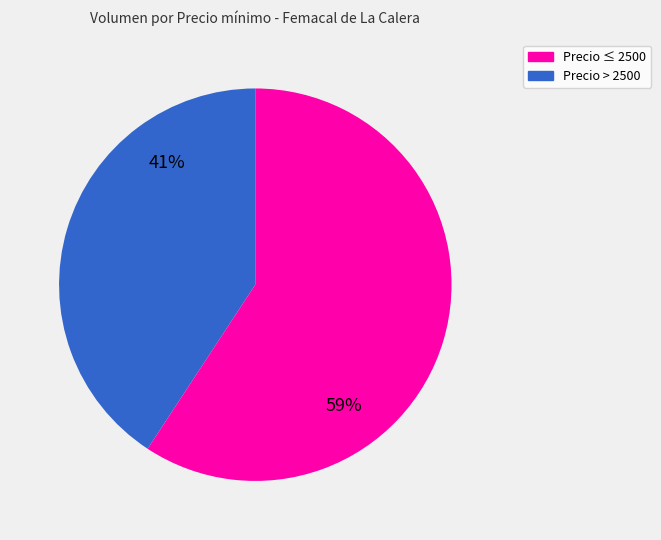

Is there any slice that represents more than half of the pie?

Yes